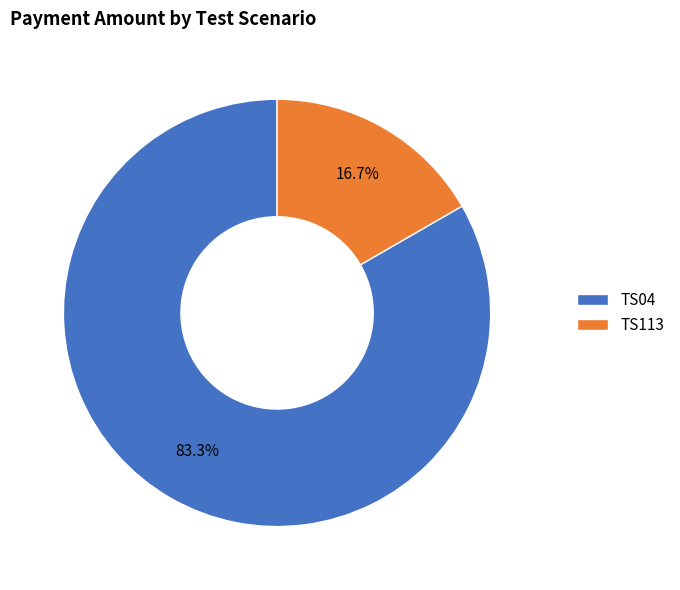

Is it true that TS113 is 17% of the pie?

True